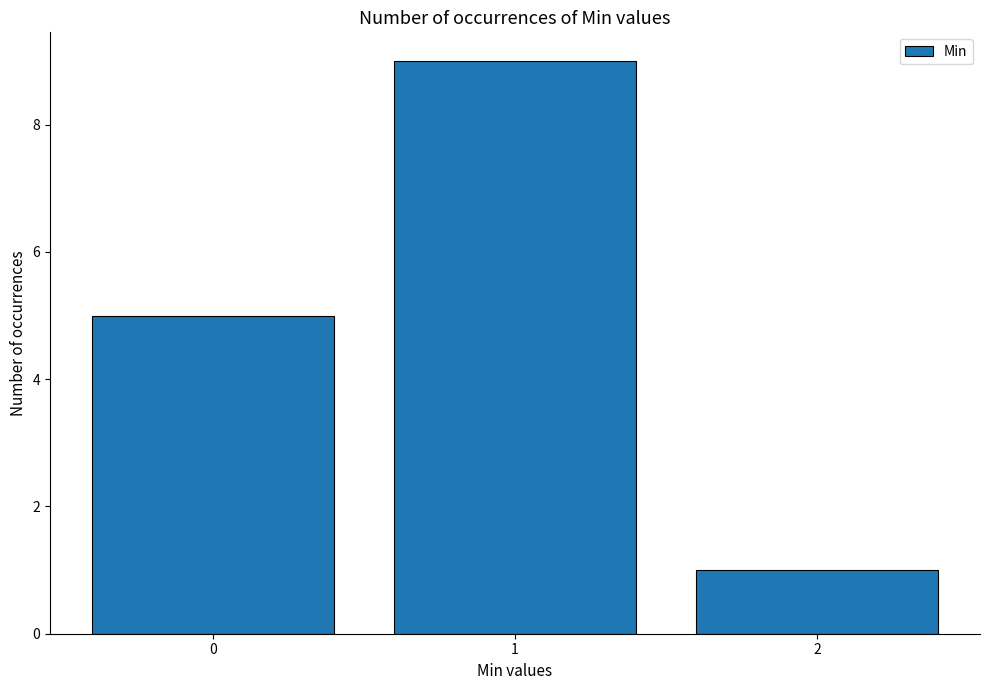

How many values are between 1 and 9?

3